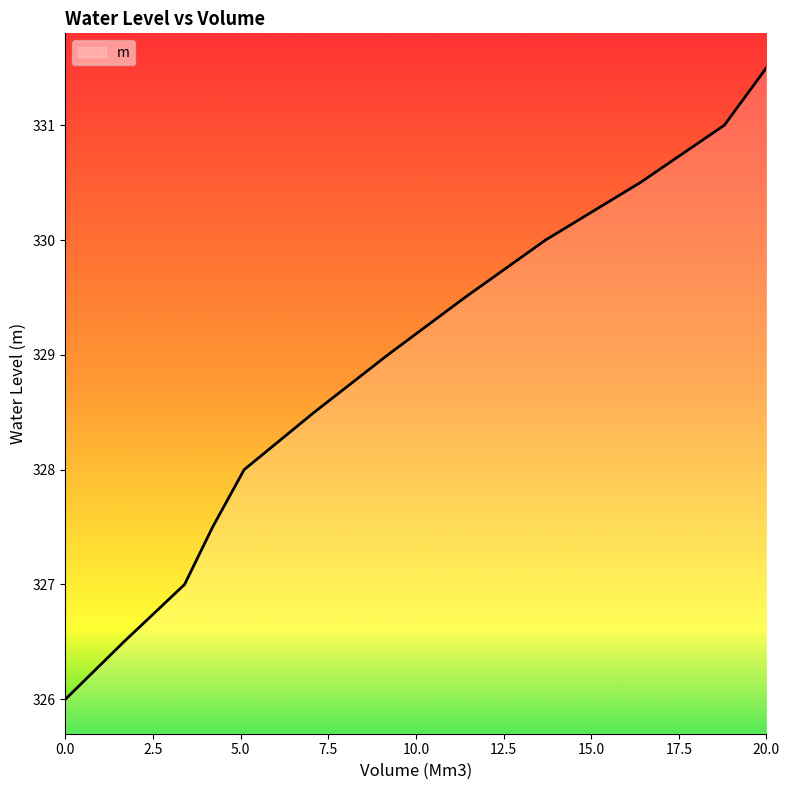

Does the chart display data point markers on the line(s)?

No